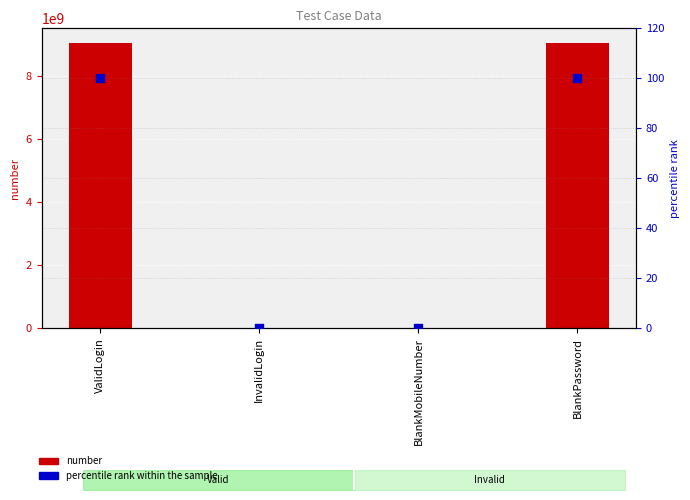

Which series has the largest Y range (max minus min)?

number